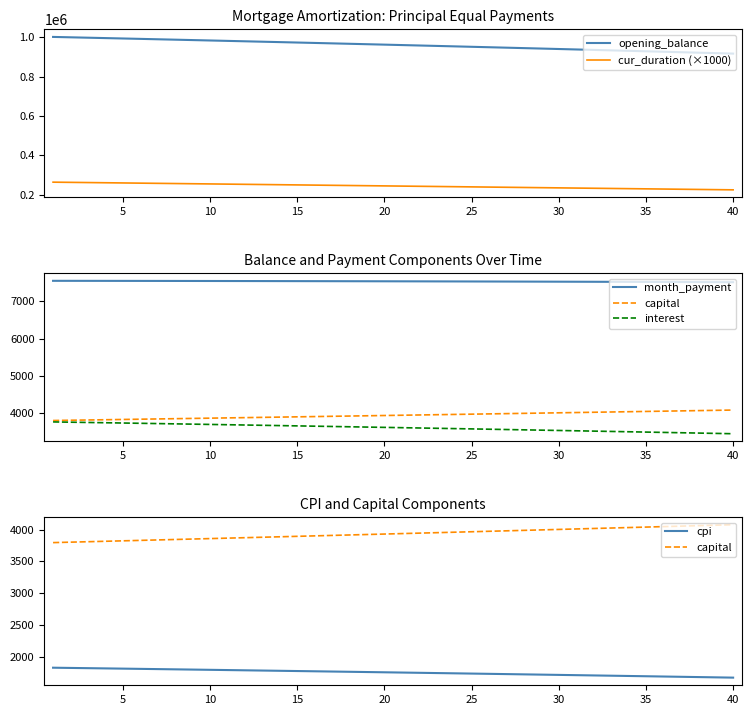

How many lines are shown in the chart?

6